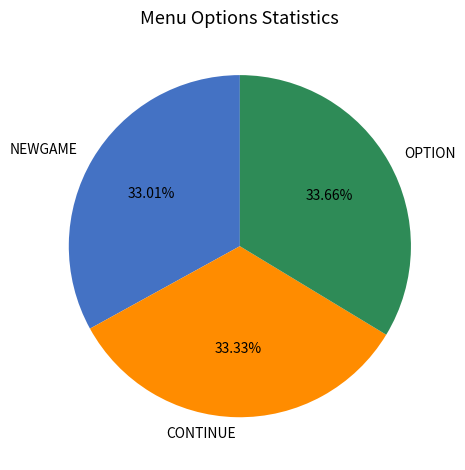

Is the sum of CONTINUE and OPTION greater than half?

Yes